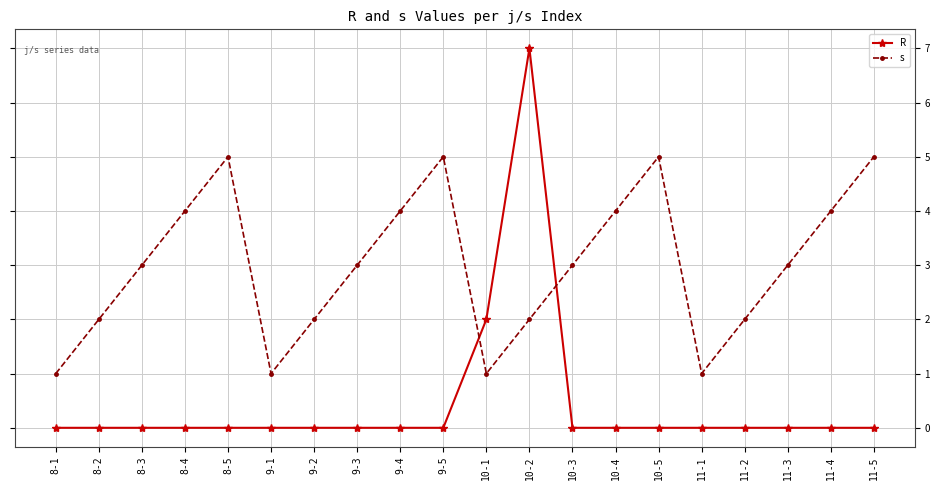

List the series in order of their overall mean, lowest first.

R, s